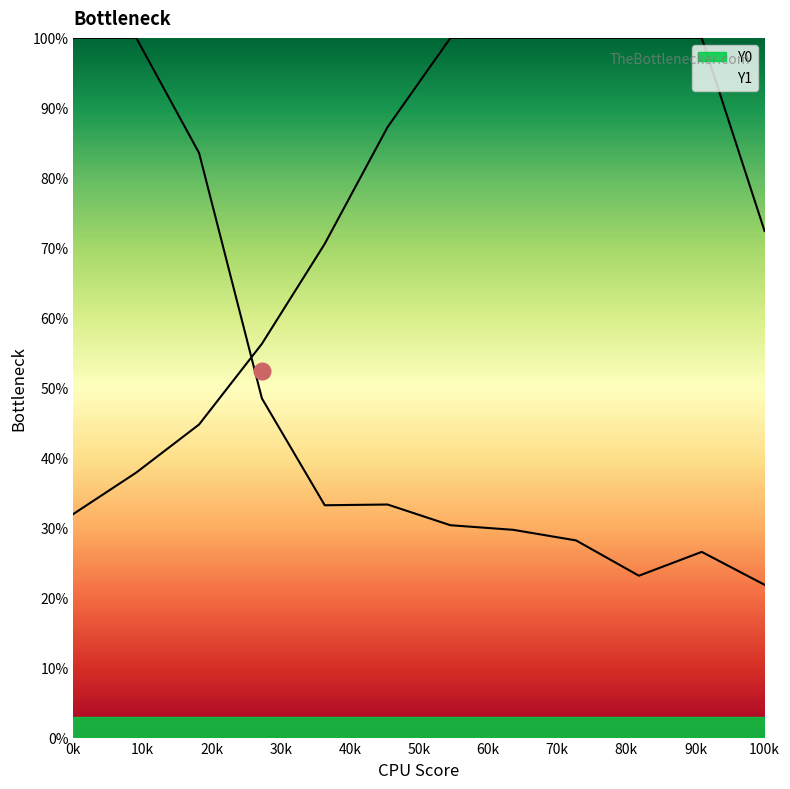

Which category has the highest value across all series?

60k